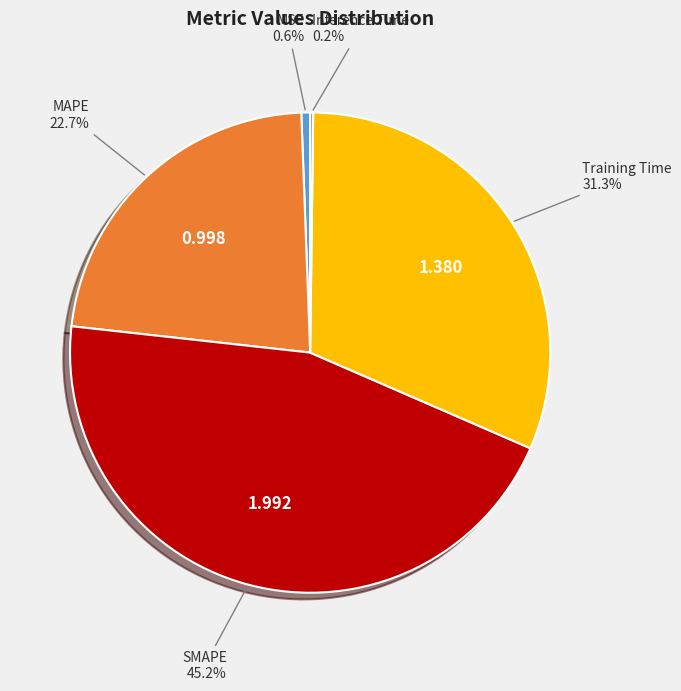

Which category has the biggest portion of the pie?

SMAPE